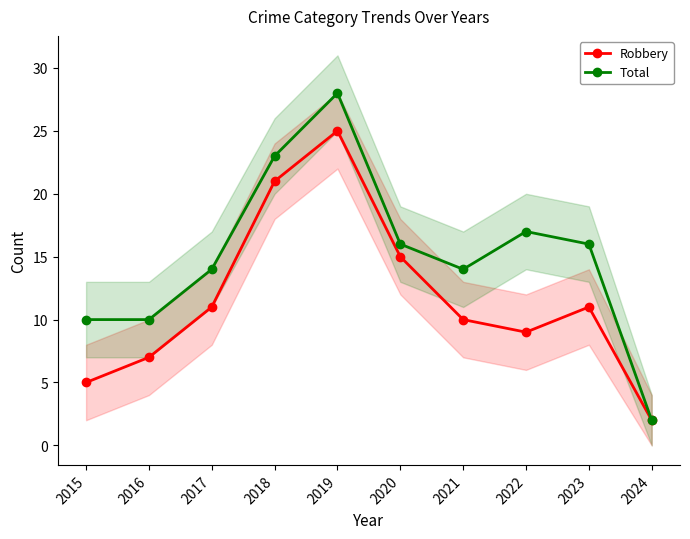

What is the average value of the Total series?

15